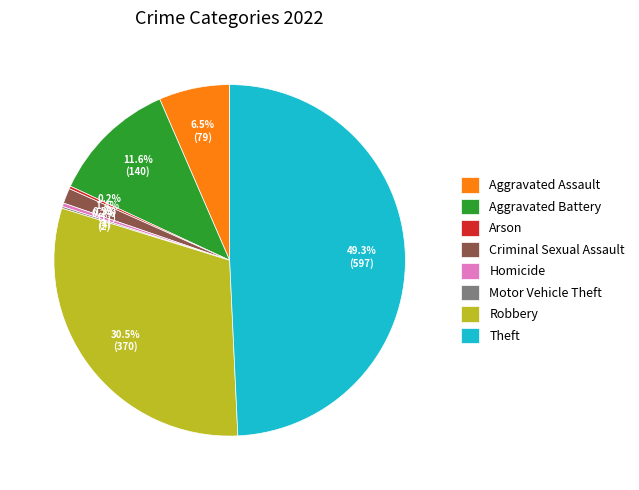

Is Aggravated Assault the majority of the pie?

No